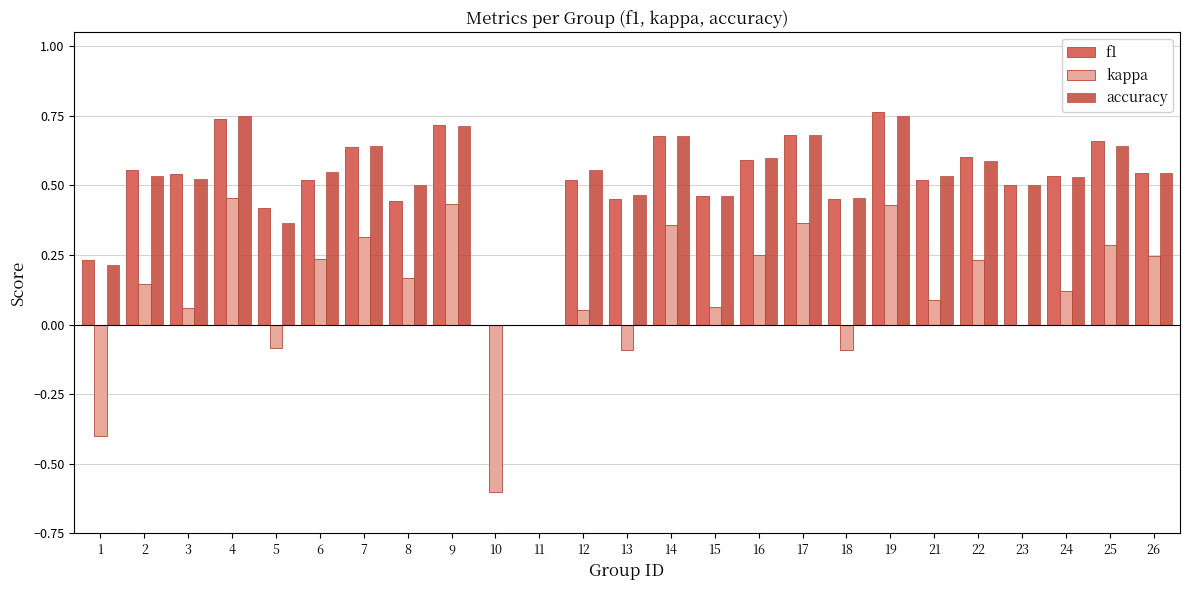

What is the sum of the accuracy values at 8 and 3?

1.0